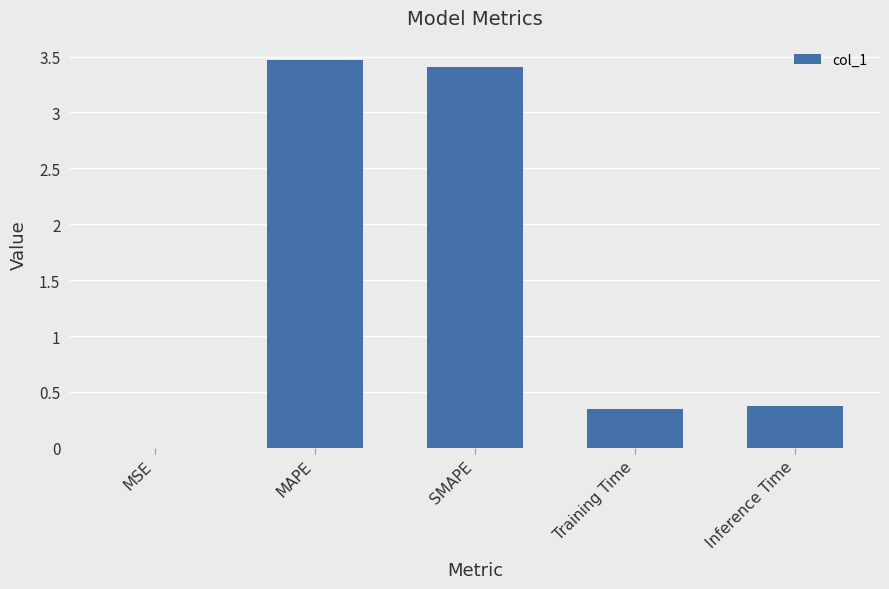

What is the change in value from SMAPE to Training Time?

-3.1